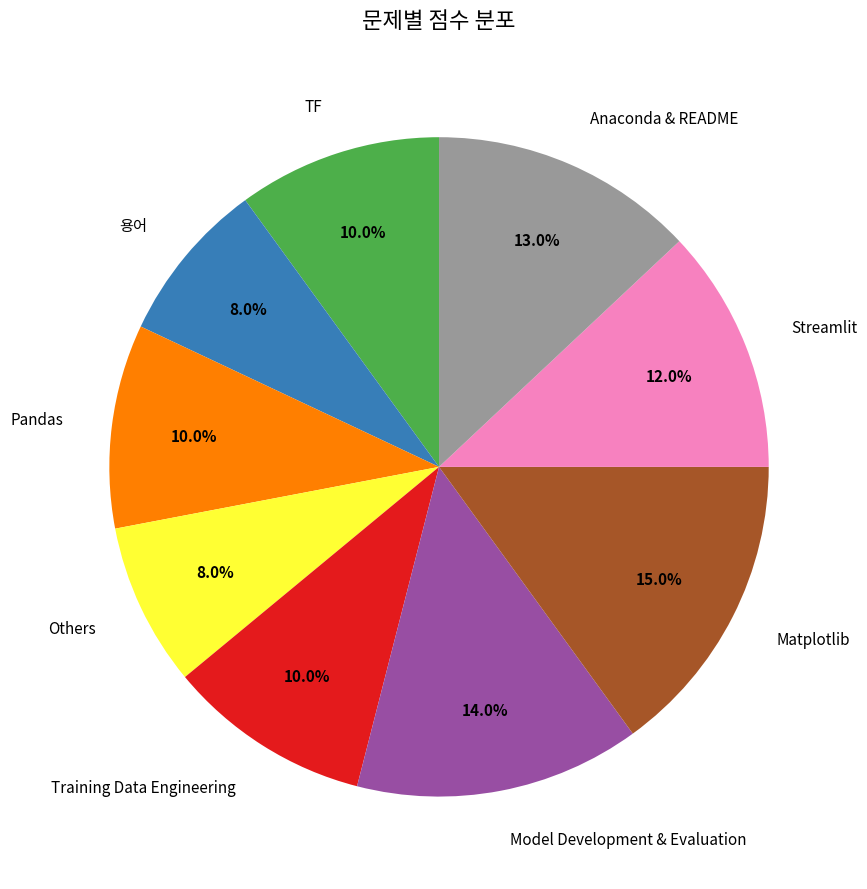

How many segments does this pie chart have?

9